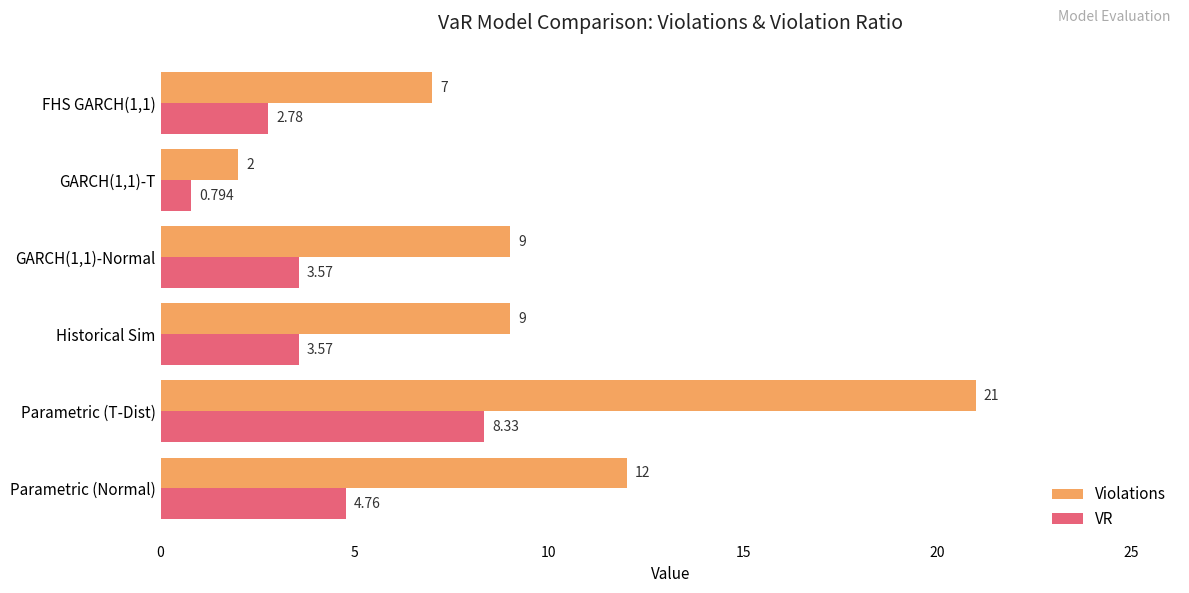

Which series has the widest spread of values?

Violations